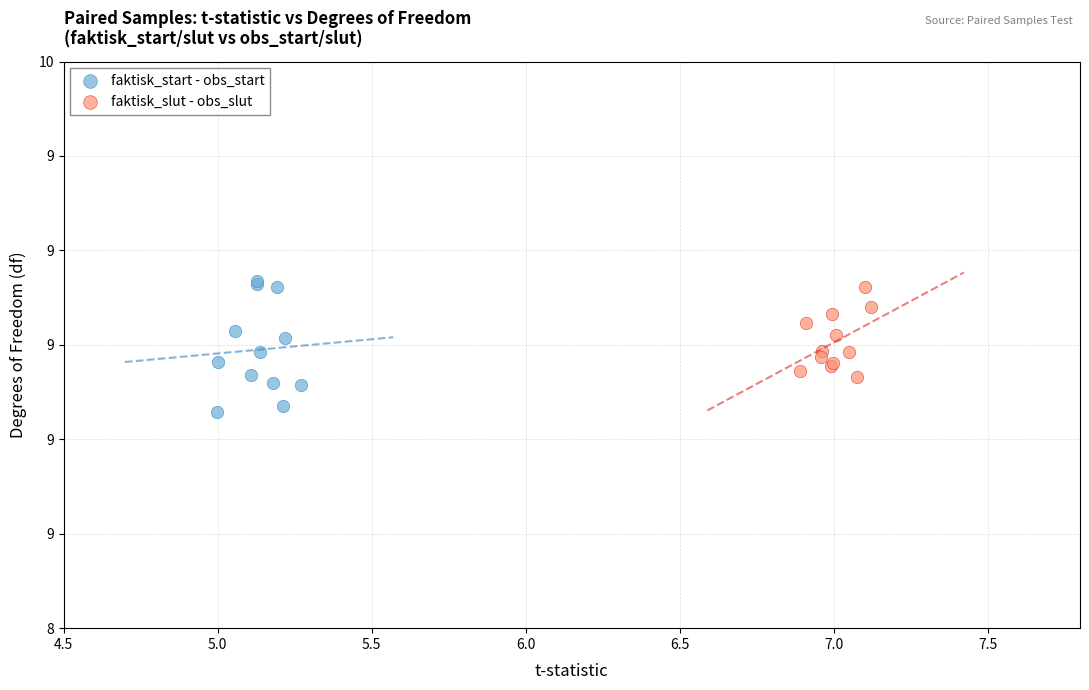

What are all the series names shown in the legend?

faktisk_start - obs_start, faktisk_slut - obs_slut